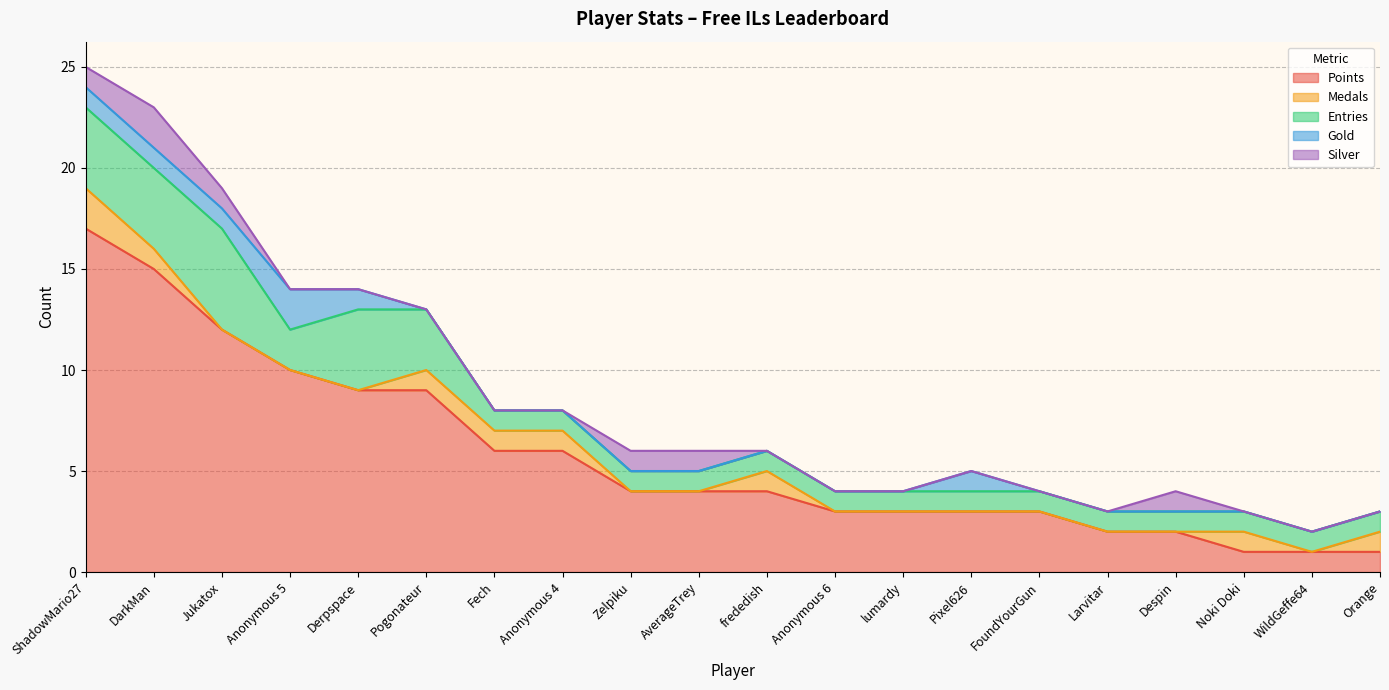

At which label does Points reach its peak?

ShadowMario27